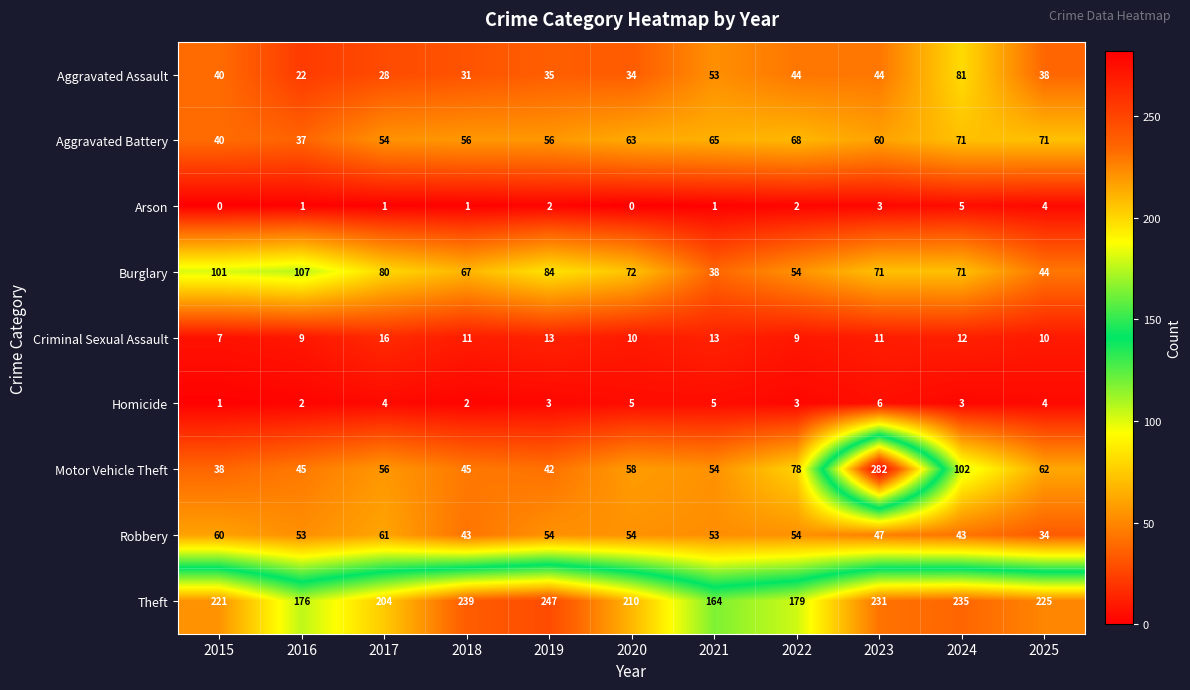

Rank the series by their maximum value, from lowest to highest.

Arson, Homicide, Criminal Sexual Assault, Robbery, Aggravated Battery, Aggravated Assault, Burglary, Theft, Motor Vehicle Theft